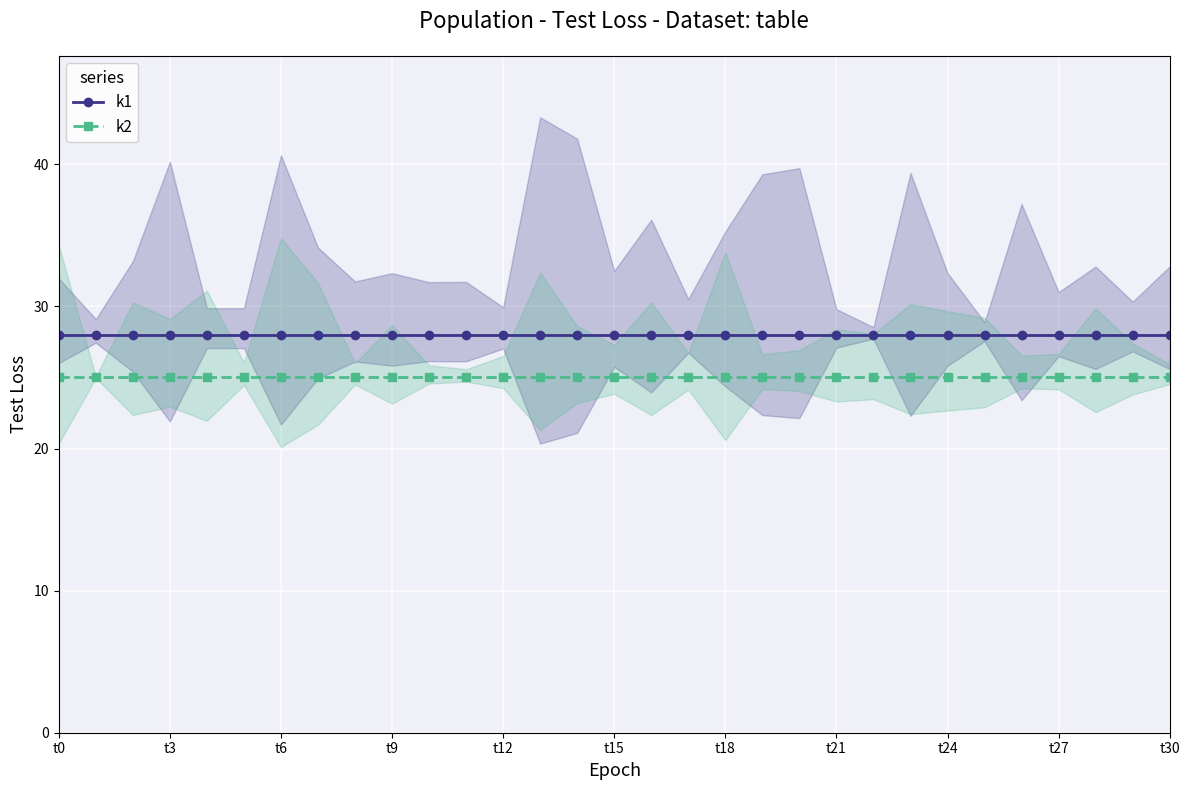

What is the minimum value for k1?

28